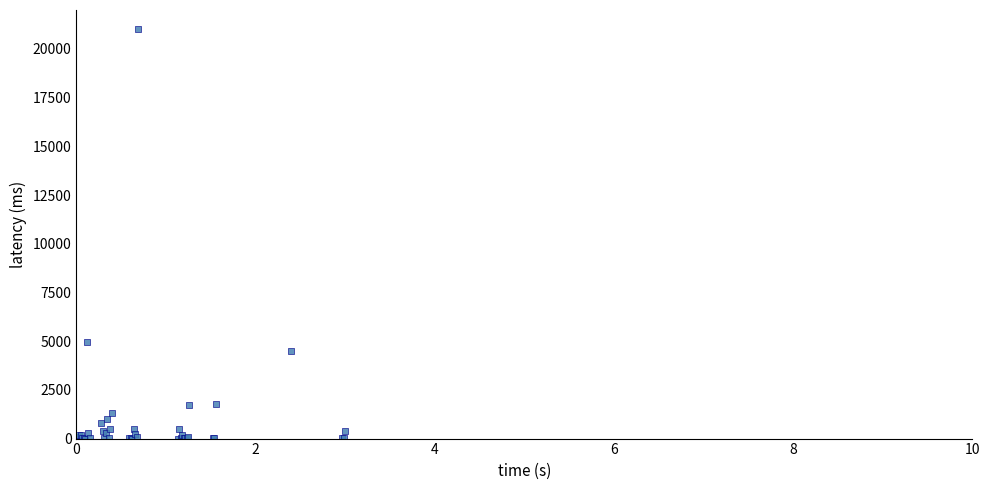

What Y value in the scatter plot is closest to 10500?

4969.6